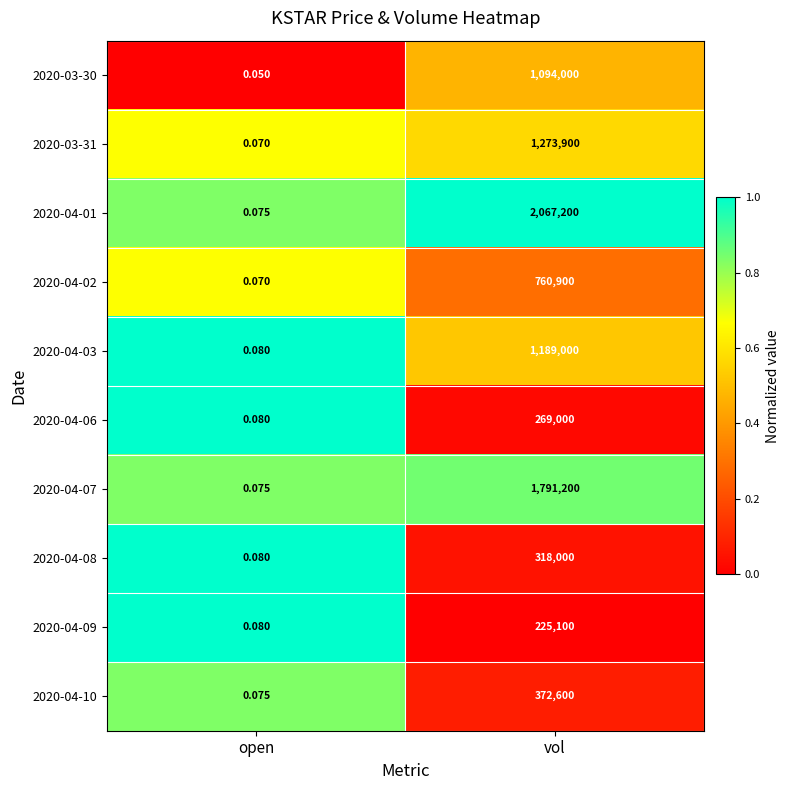

Rank the series by their maximum value, from lowest to highest.

2020-04-09, 2020-04-06, 2020-04-08, 2020-04-10, 2020-04-02, 2020-03-30, 2020-04-03, 2020-03-31, 2020-04-07, 2020-04-01